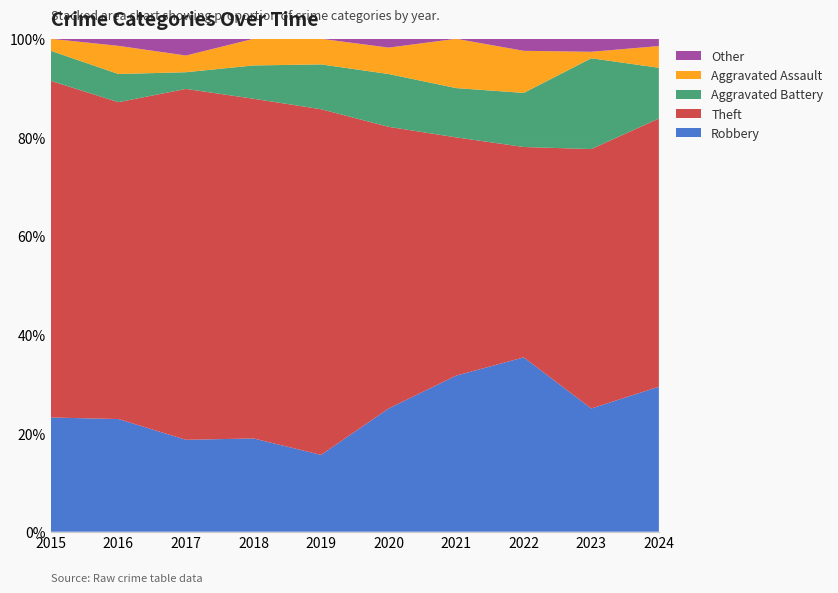

What is the total value across all series at 2015?

100.0